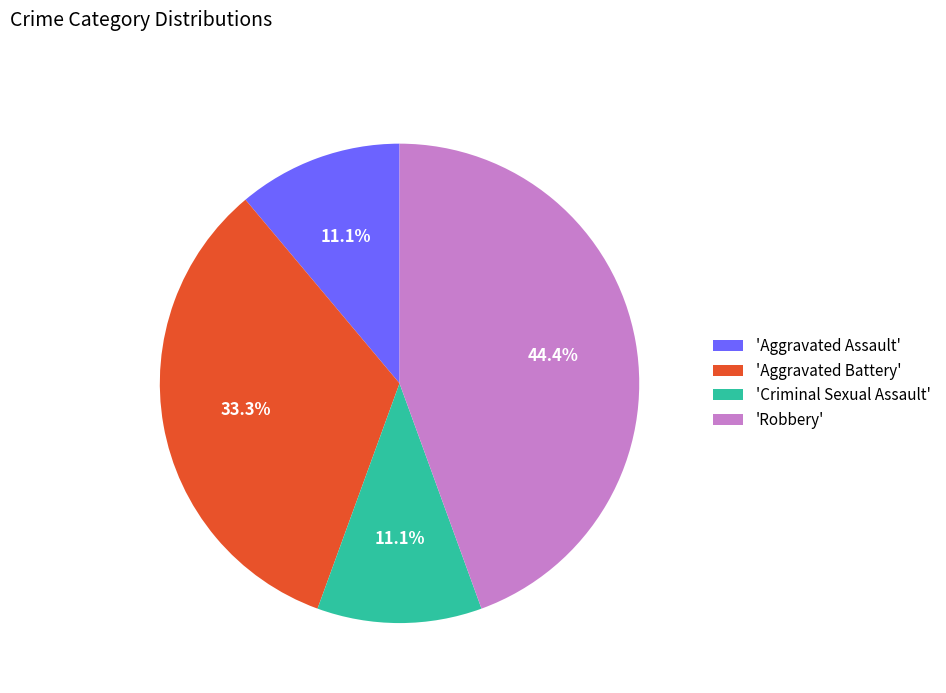

Which category has the biggest portion of the pie?

'Robbery'